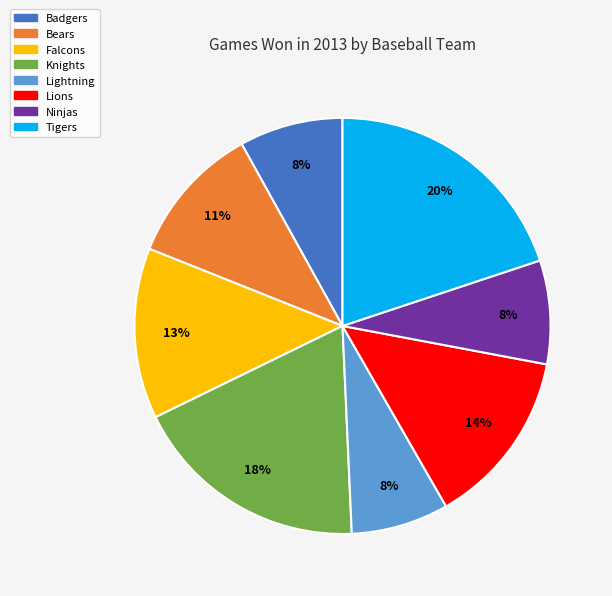

How many segments does this pie chart have?

8